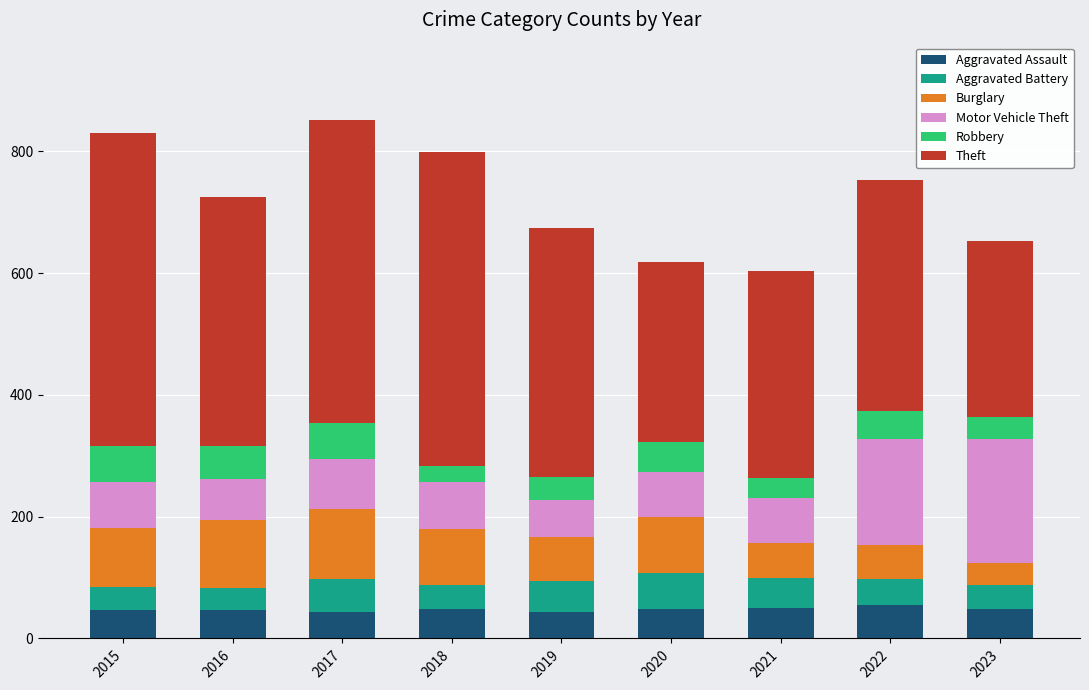

What is the total value across all series at 2022?

753